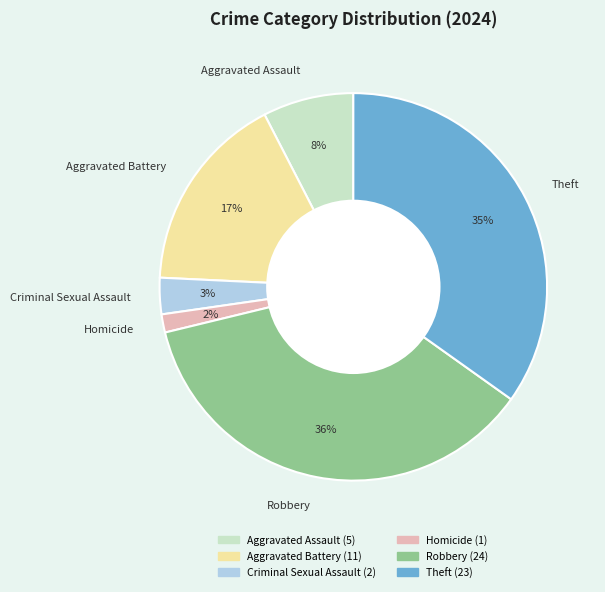

Which slice is the largest?

Robbery